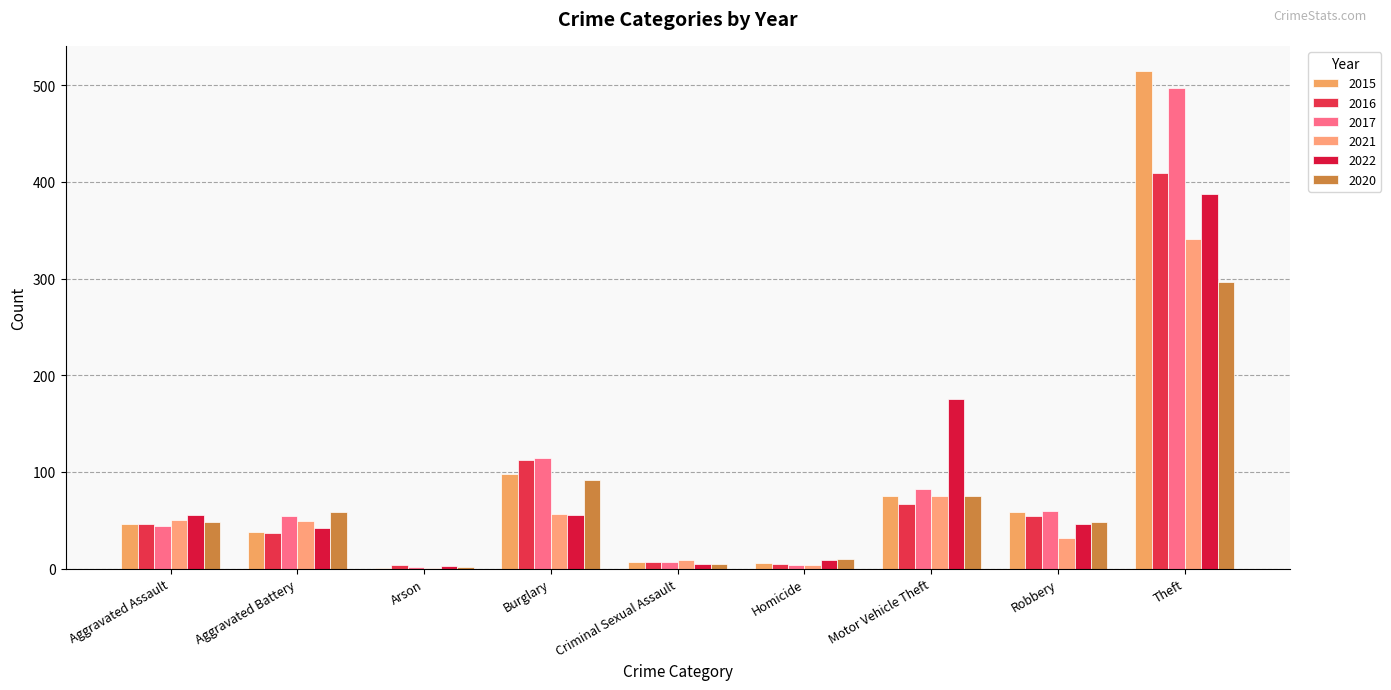

Are the bars horizontal?

No